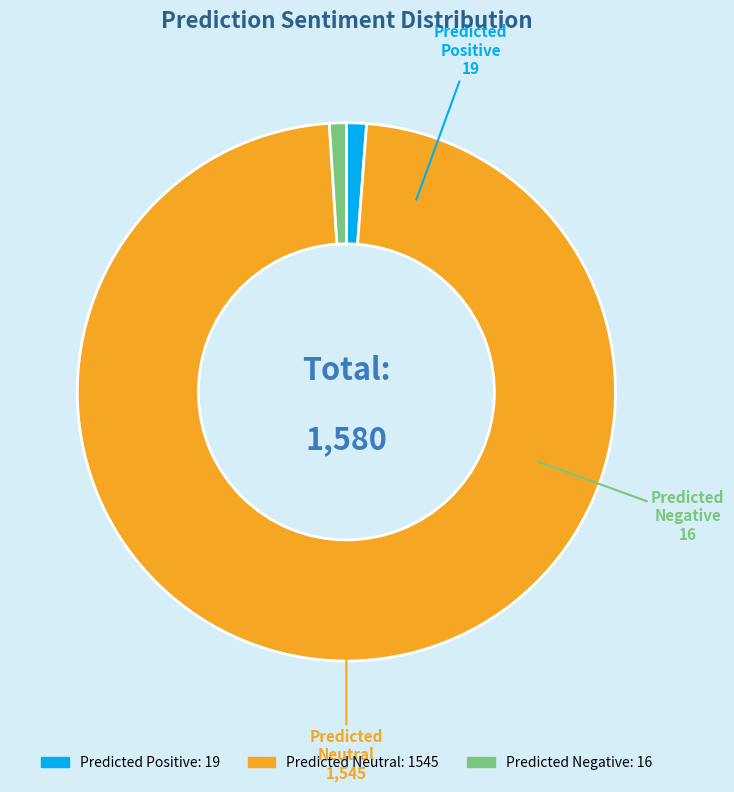

True or false: Predicted Negative accounts for 11% of the total.

False